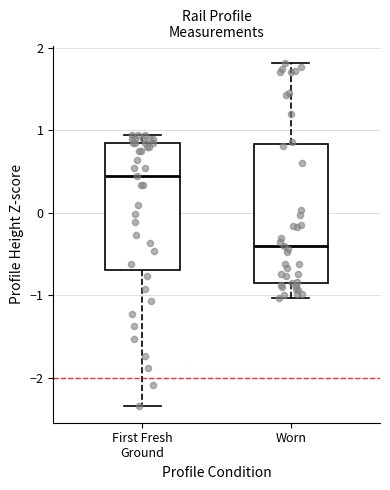

Which box has the highest median line?

First Fresh Ground